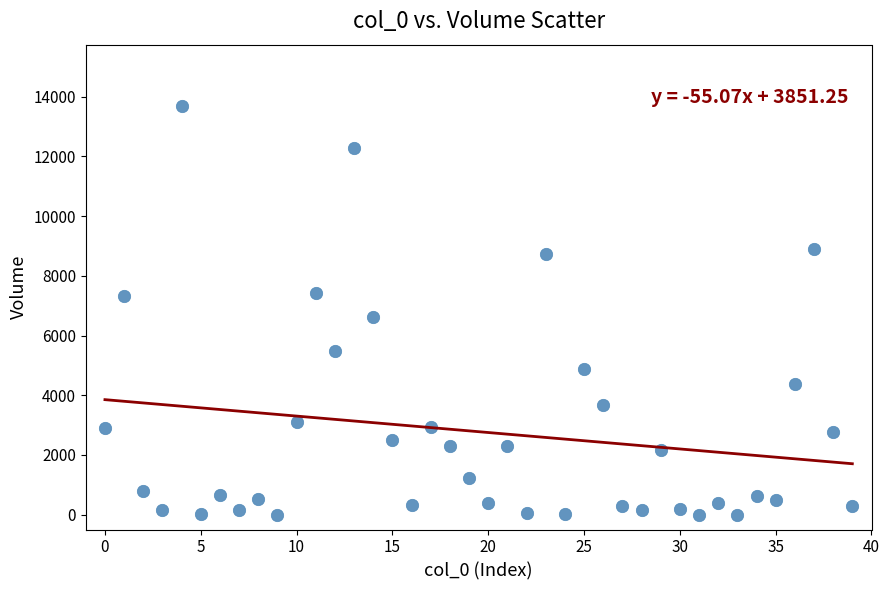

What is the range of Y values (max minus min)?

13689.6